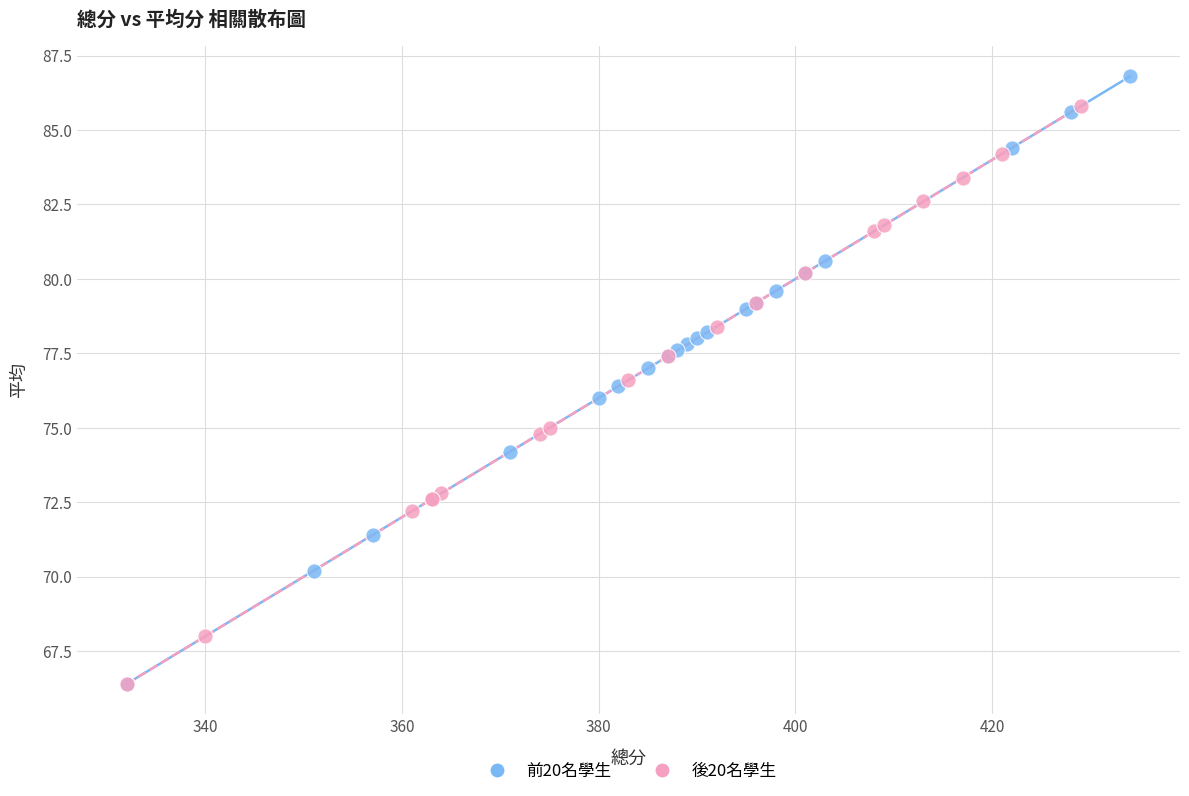

Which series contains the highest Y value?

前20名學生